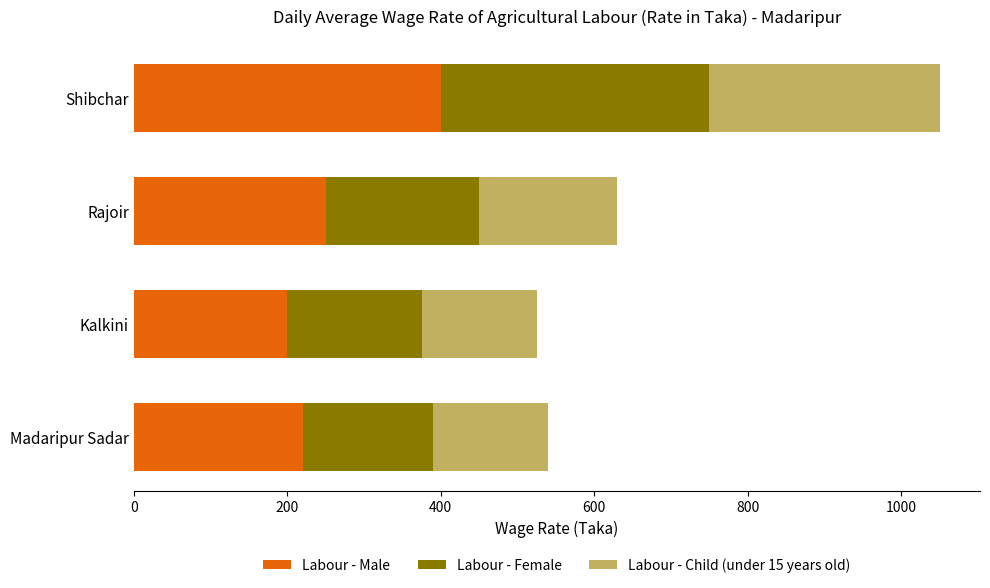

The Labour - Male series shows 250 at Rajoir. True or false?

True